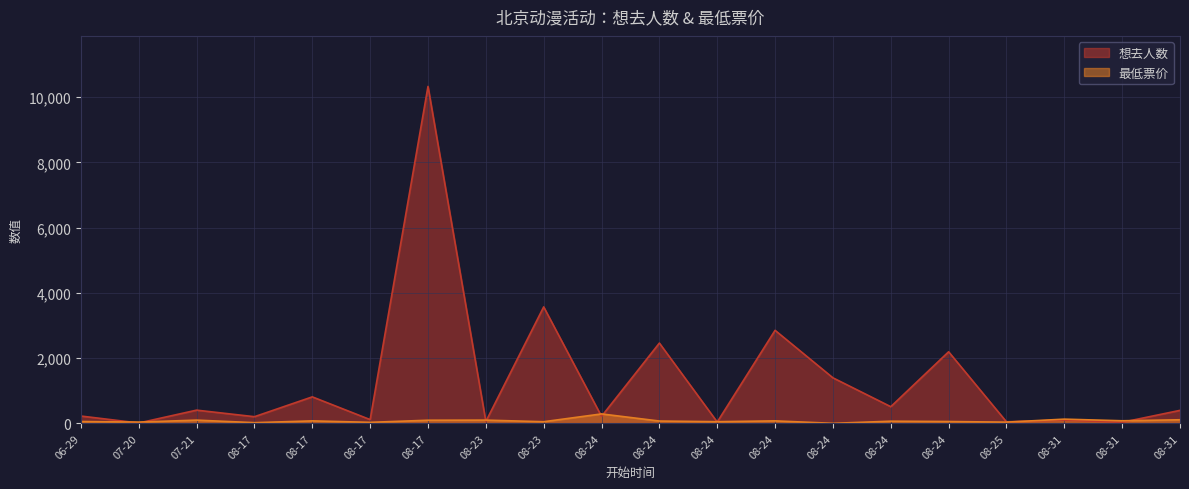

Which series has the widest spread of values?

想去人数